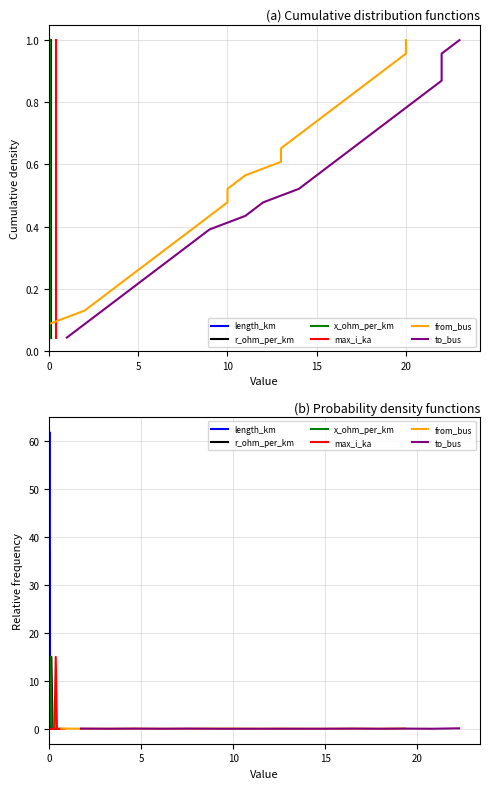

Where is the first local maximum for to_bus?

10